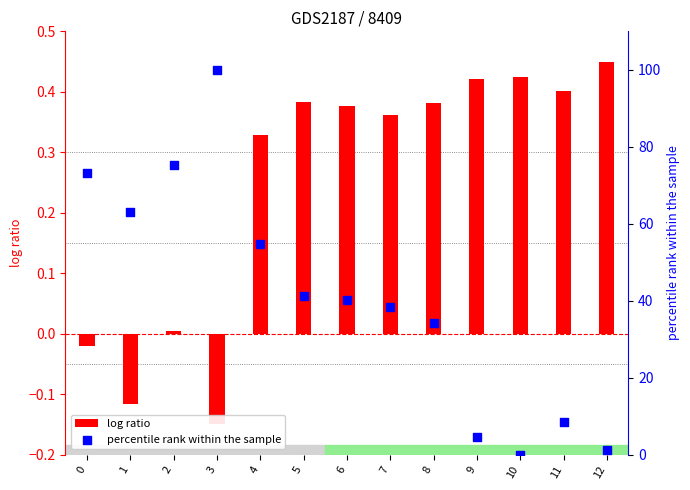

At which category is the sum across all series the highest?

3